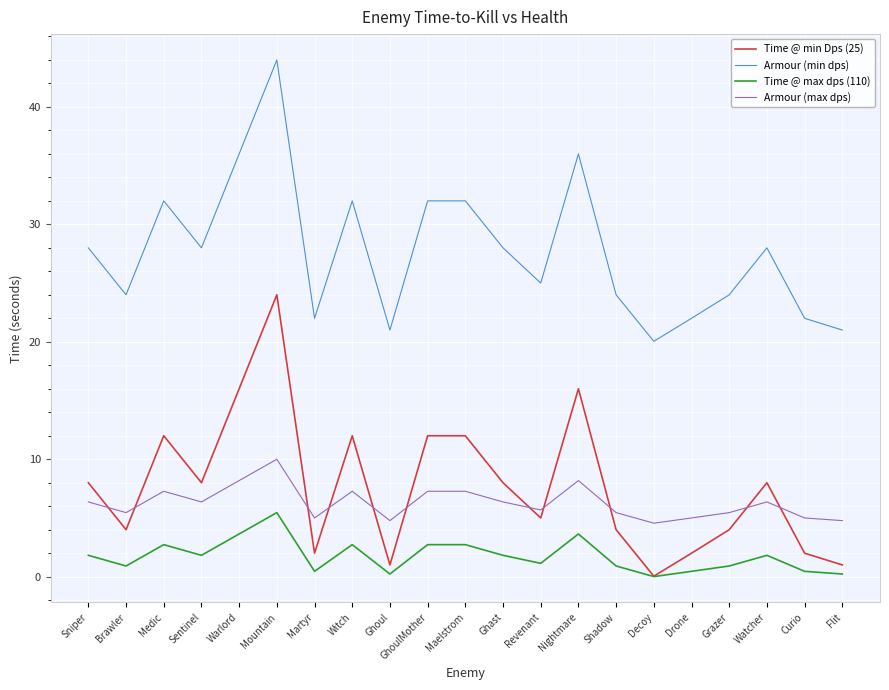

The Time @ max dps (110) series shows 0.2 at Flit. True or false?

True